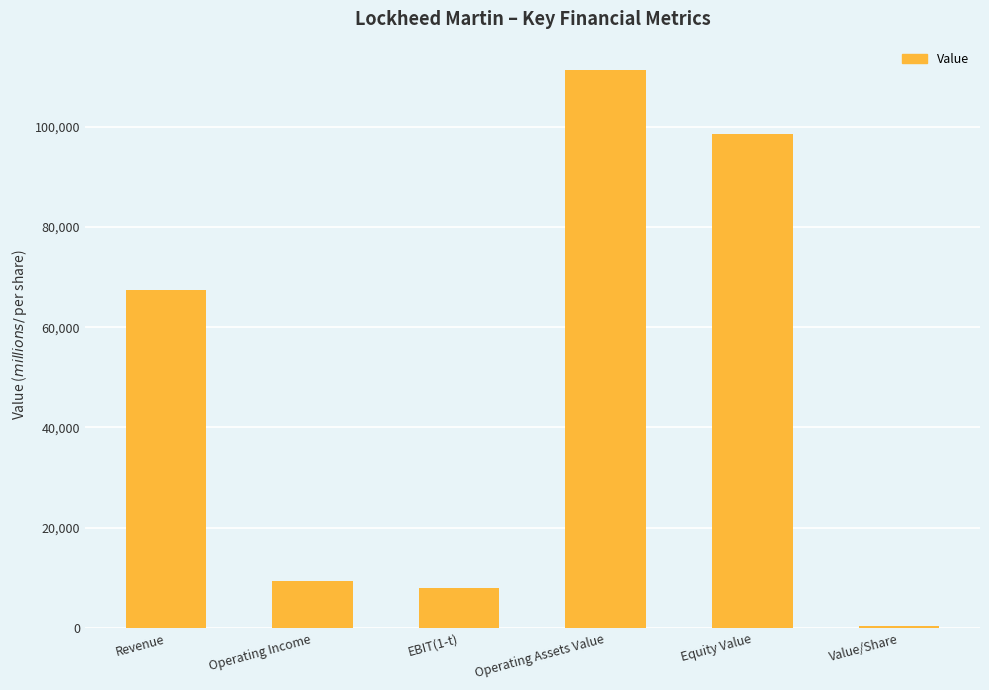

Reading right to left, what are all the values shown in this chart?

391.3	98538.1	111354.8	7916.2	9408.3	67393.0